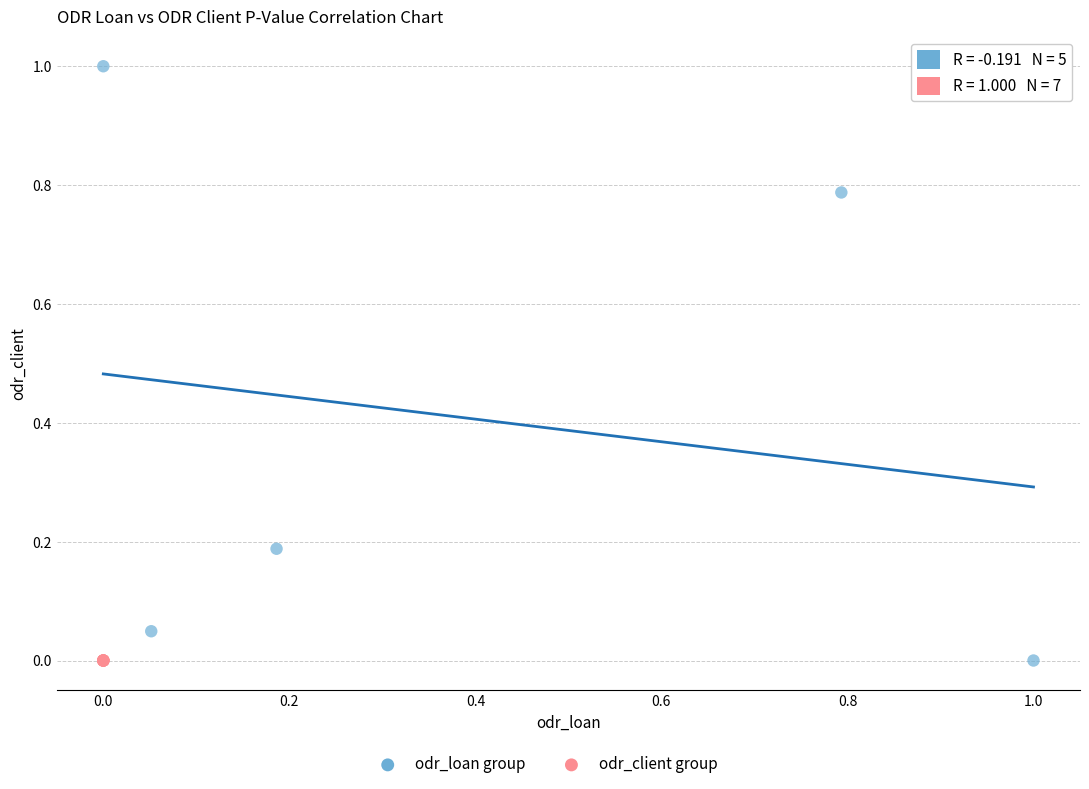

Which series contains the highest Y value?

odr_loan group